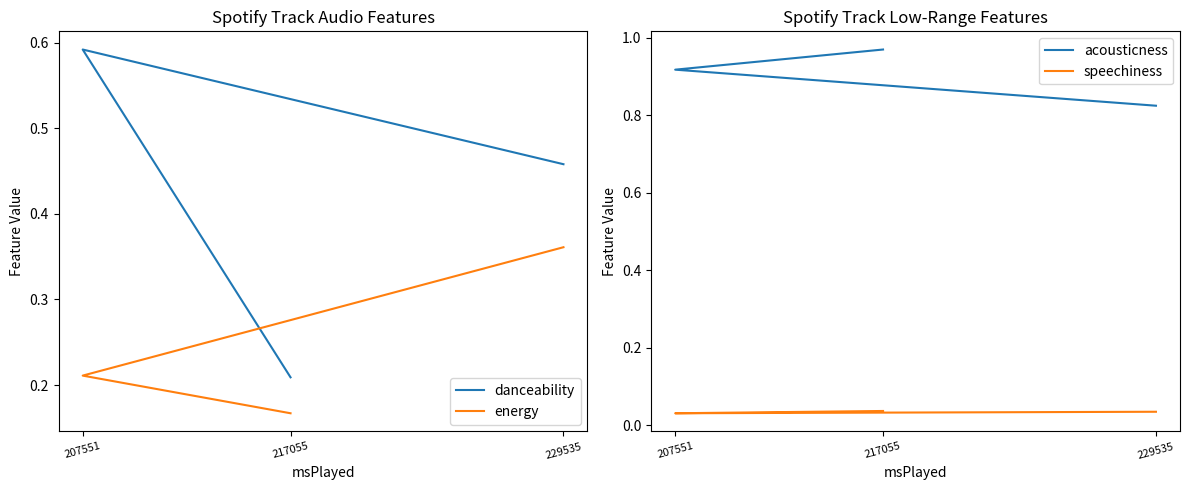

What is the maximum value shown in the chart?

1.0